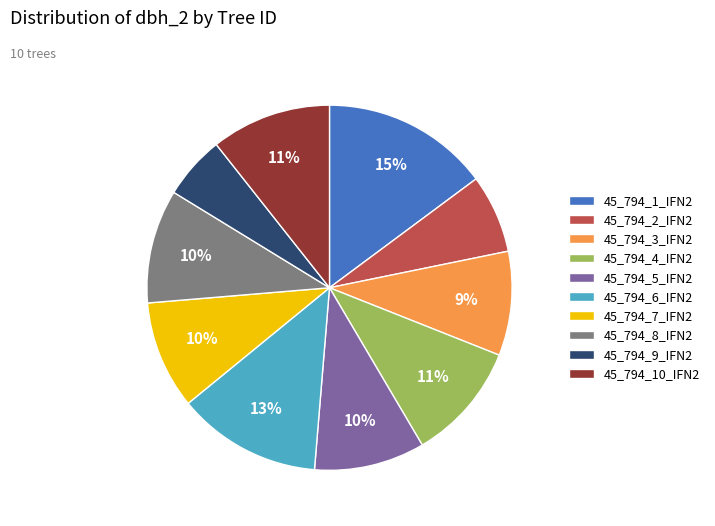

Between 45_794_6_IFN2 and 45_794_4_IFN2, which is larger?

45_794_6_IFN2